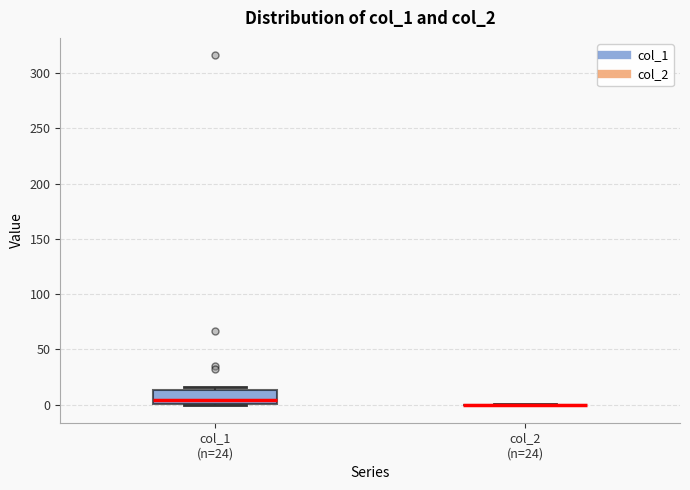

Which box is the tallest, from its lower edge to its upper edge?

col_1 (n=24)